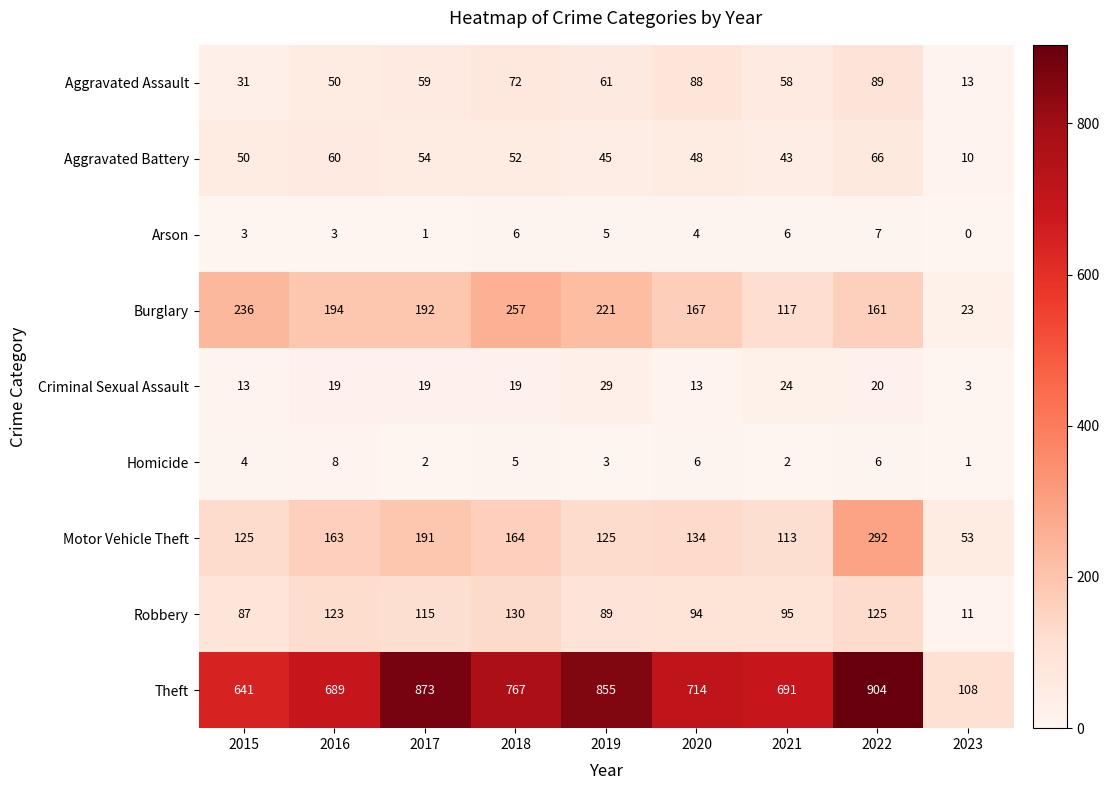

What is the difference between the maximum and second lowest values in the Aggravated Assault series?

58